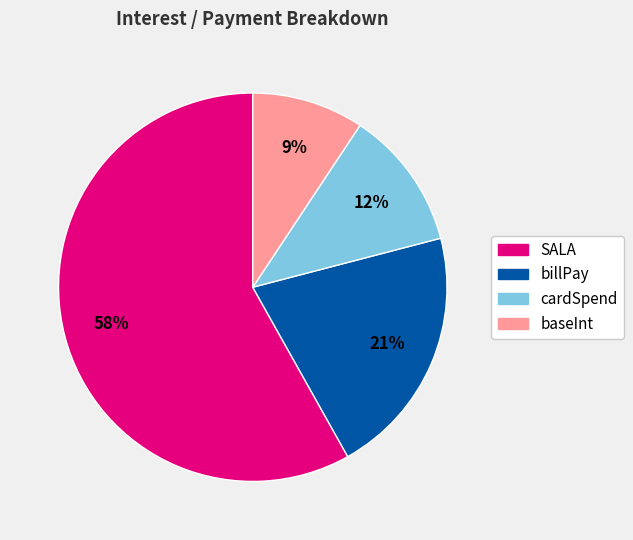

To the nearest percent, what is the combined percentage of billPay and cardSpend?

33%